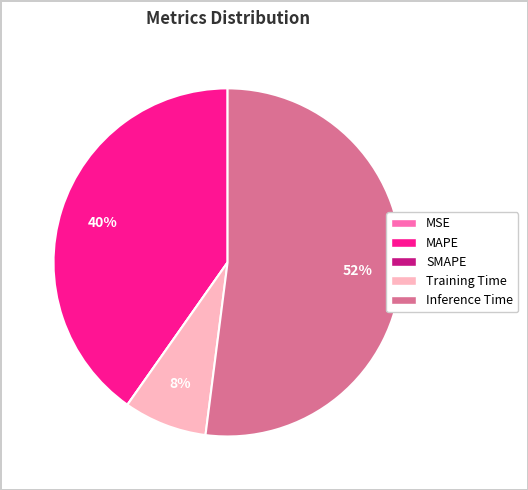

True or false: Training Time accounts for 22% of the total.

False